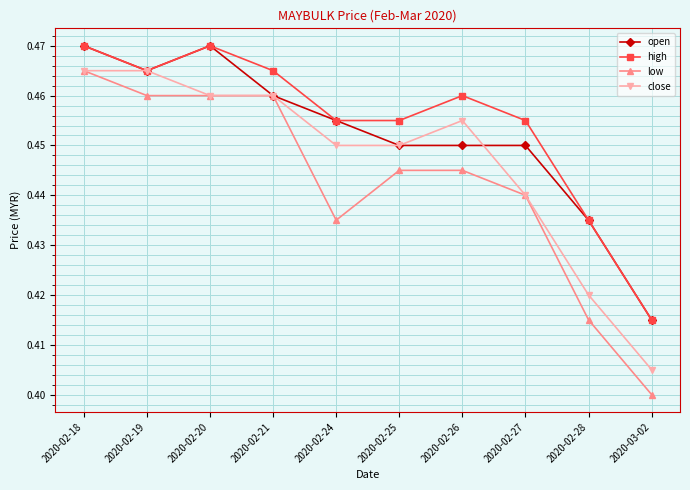

Count the low values in the range 0 to 1.

10